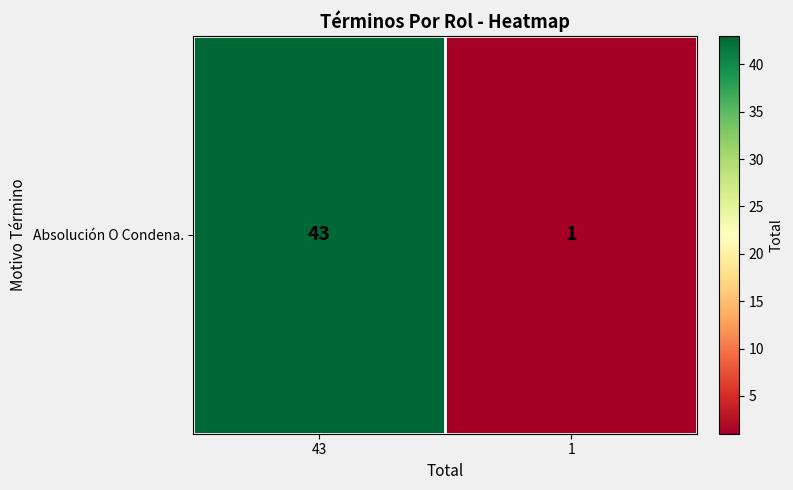

The value at 1 is 1. True or false?

True